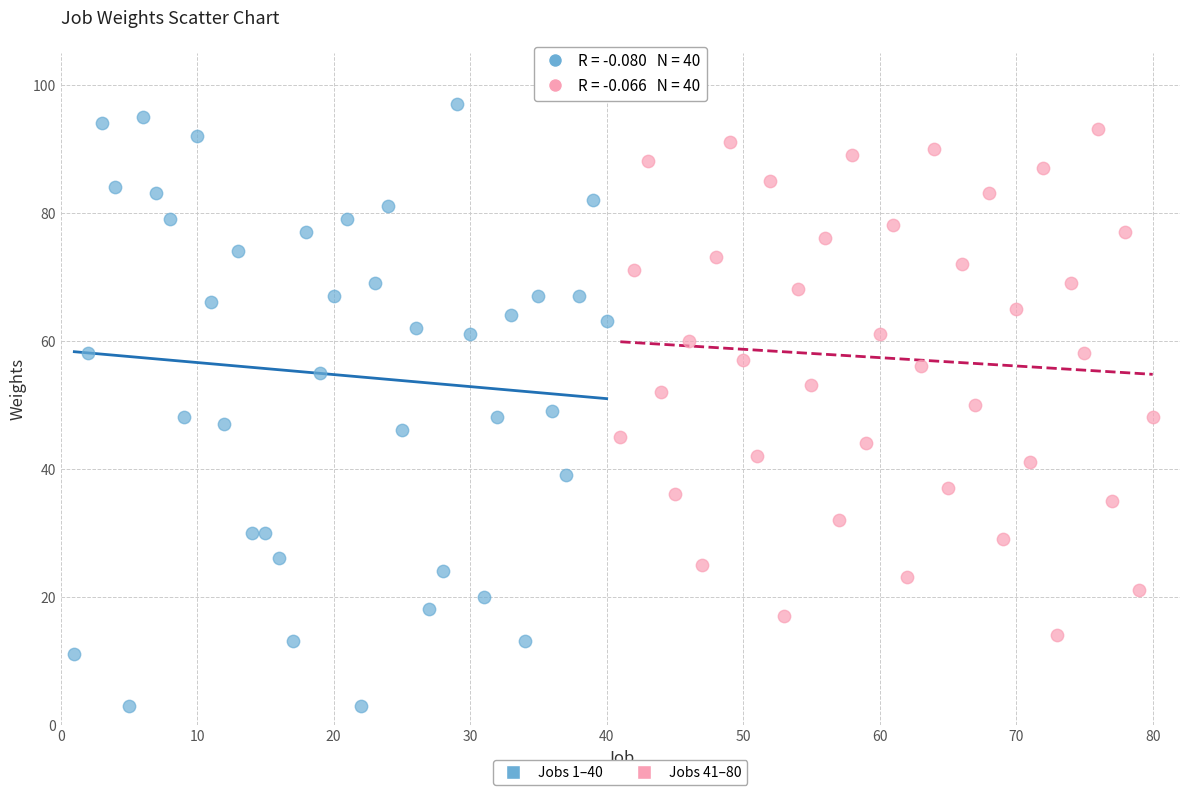

Which series has the largest Y range (max minus min)?

Jobs 1–40